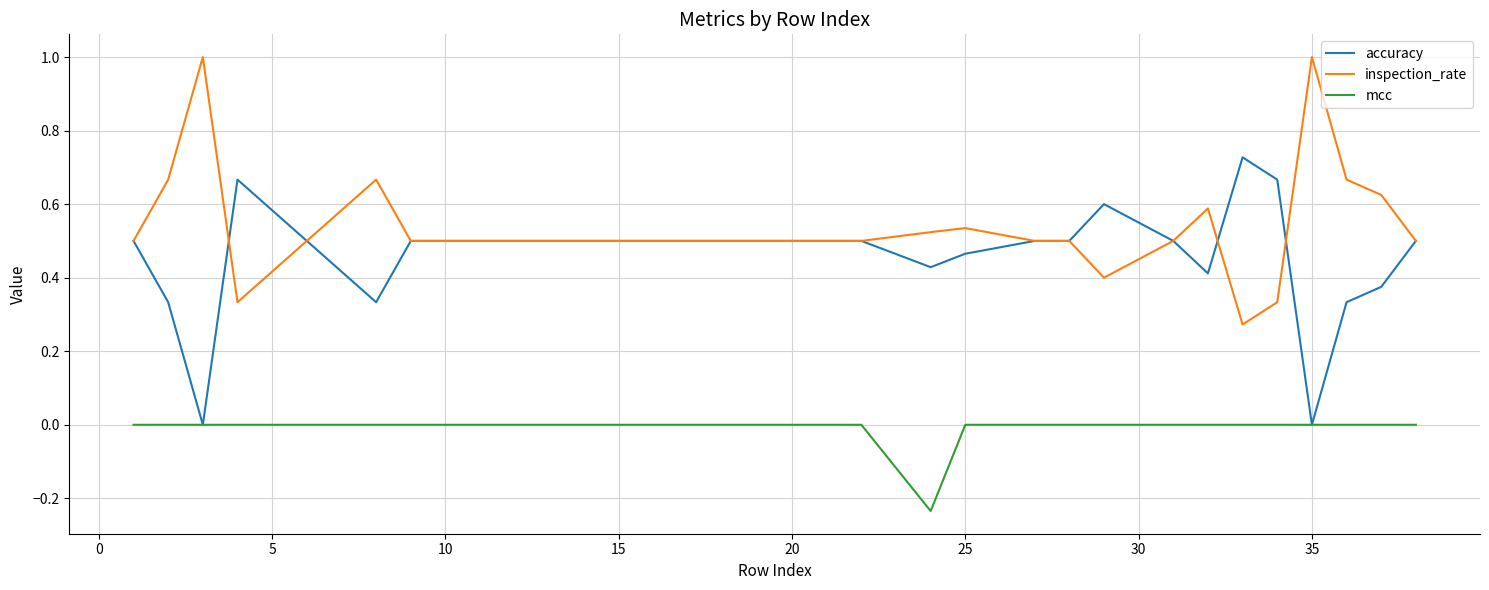

What is the maximum value shown in the chart?

1.0